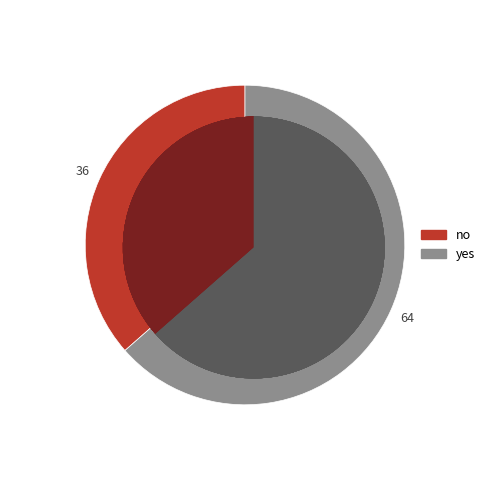

To the nearest percent, what portion does no represent?

36%